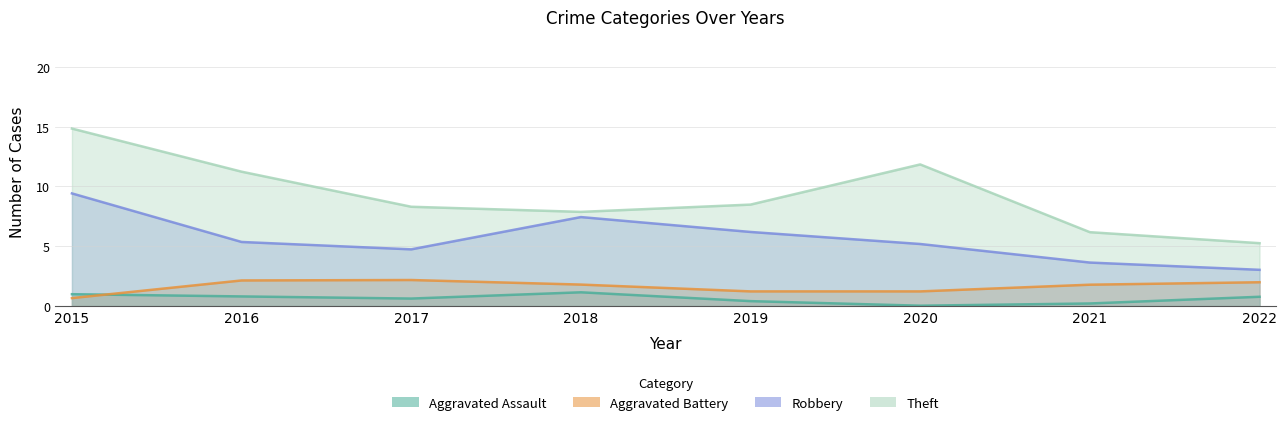

Which series has the largest range (max minus min)?

Theft